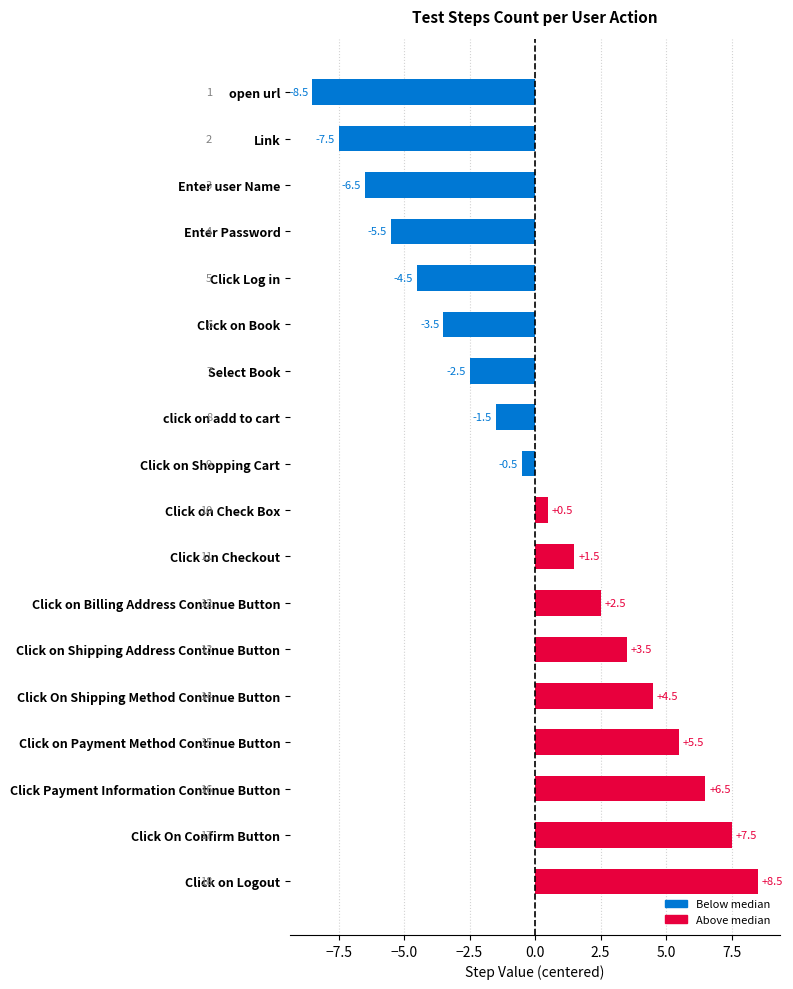

What is the change in value from Select Book to Click On Confirm Button?

+10.0